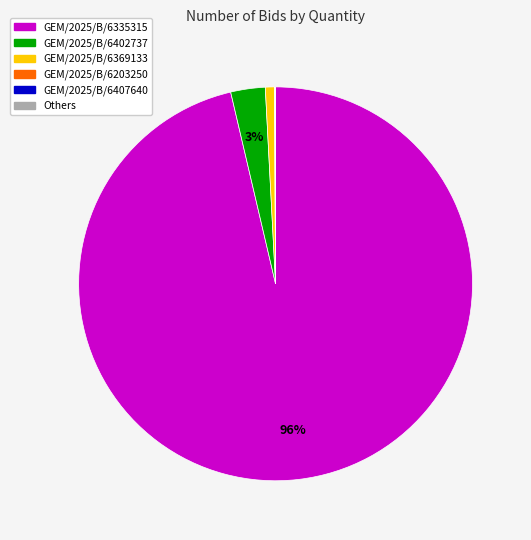

Does any single category account for the majority?

Yes